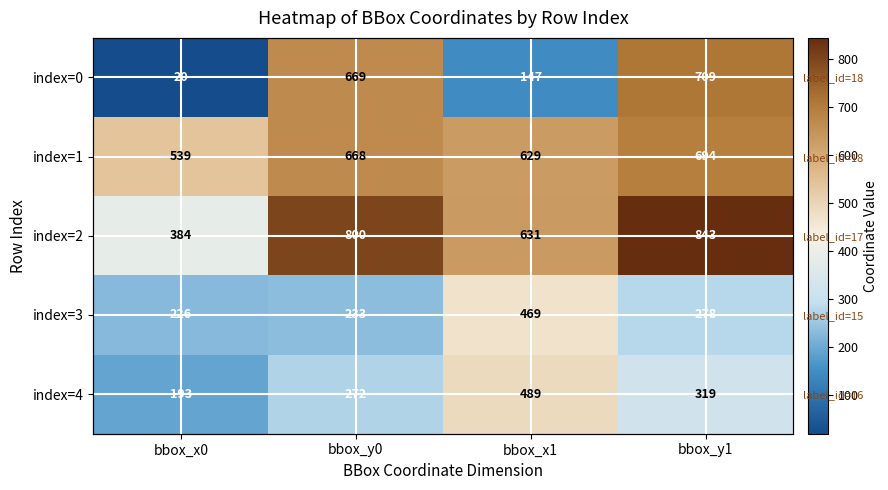

Read the index=0 value at bbox_x1.

147